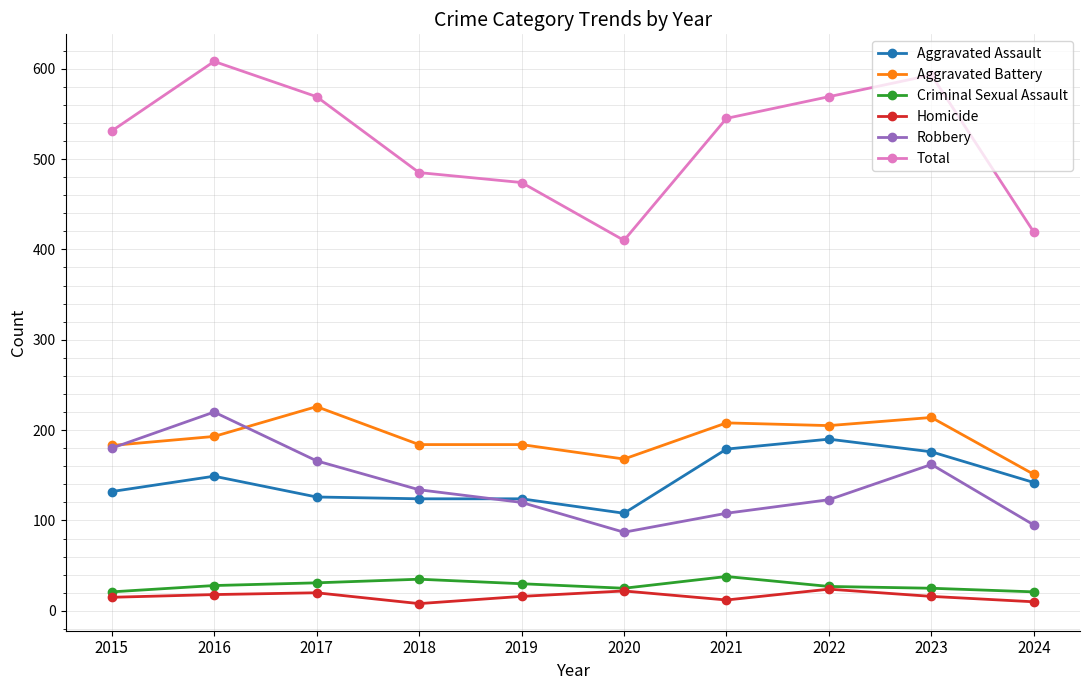

What is the difference between the maximum and second lowest values in the Total series?

189